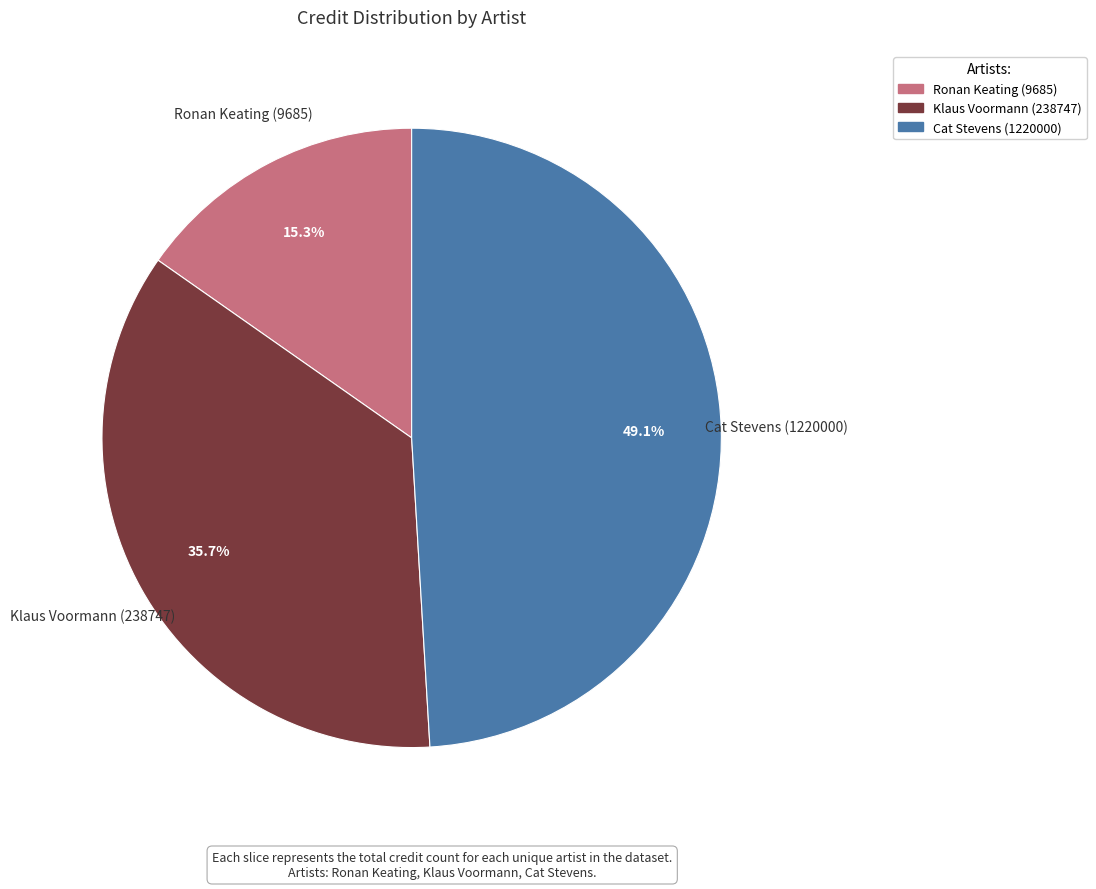

To the nearest percent, what is the difference between the largest and smallest slice percentages?

34%